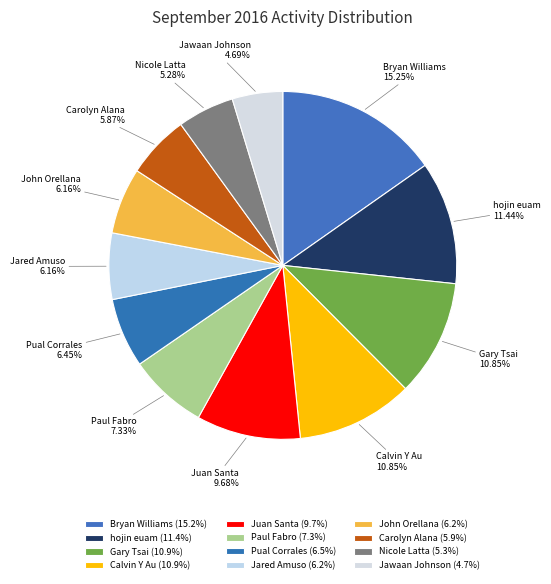

What is the total percentage of Jared Amuso and Calvin Y Au?

17.0%